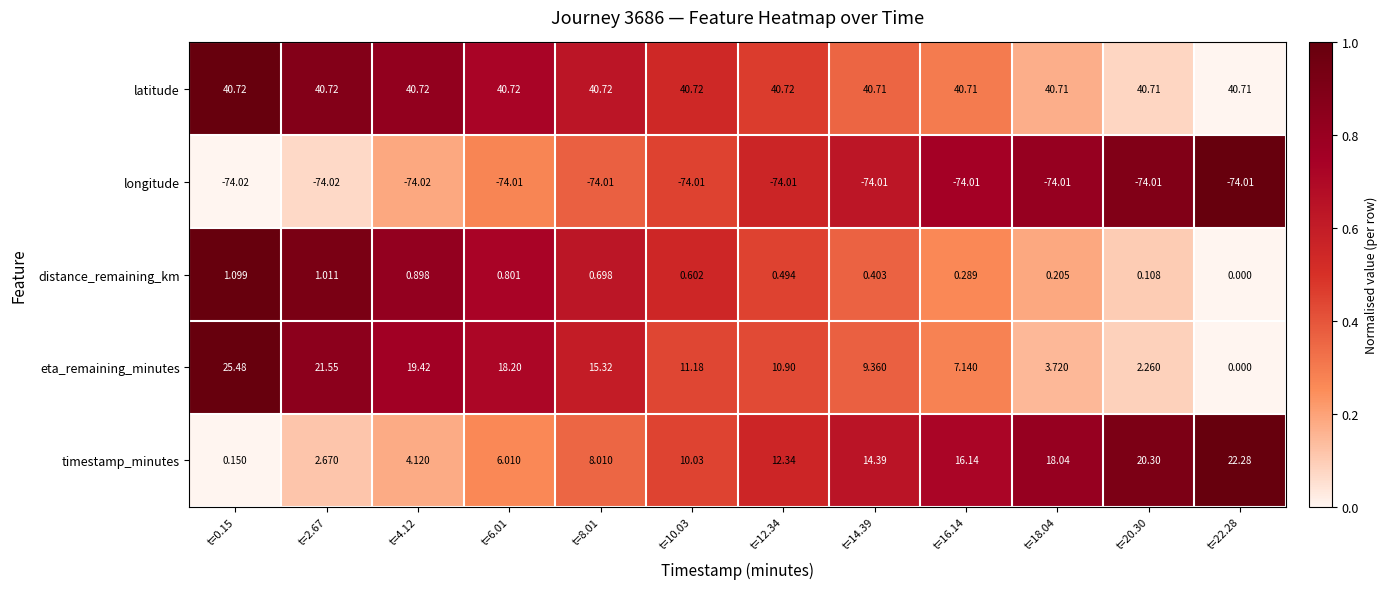

List the series in order of their peak value, lowest first.

longitude, distance_remaining_km, timestamp_minutes, eta_remaining_minutes, latitude